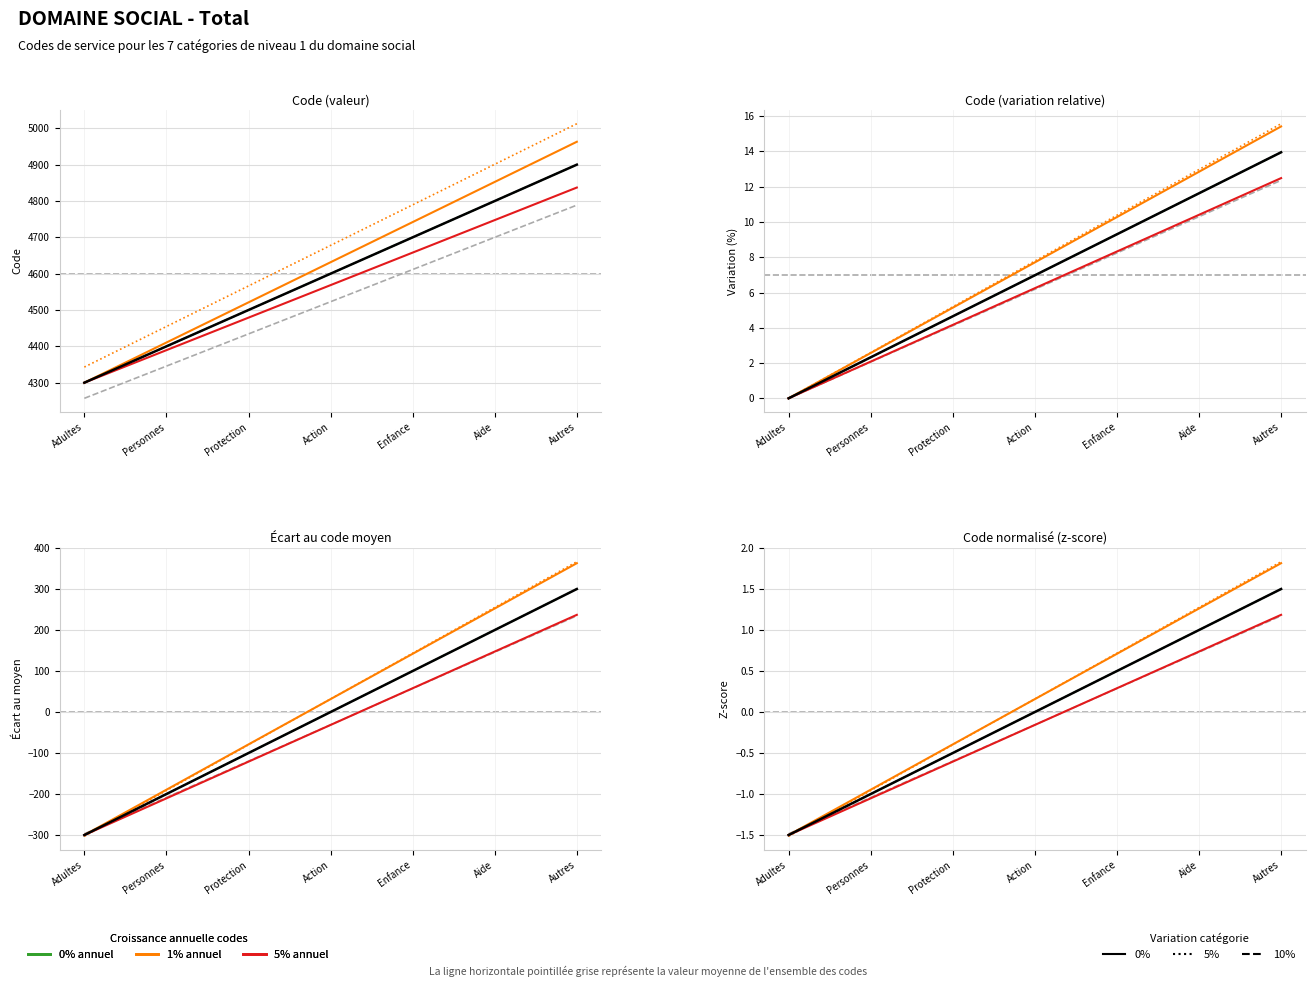

How many distinct data groups are displayed?

6